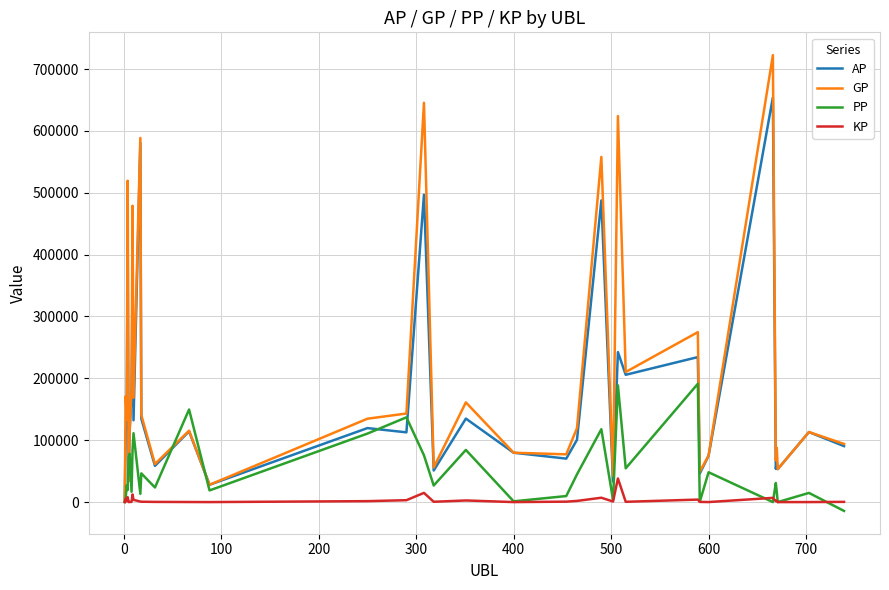

Which series has the largest total across all categories?

GP